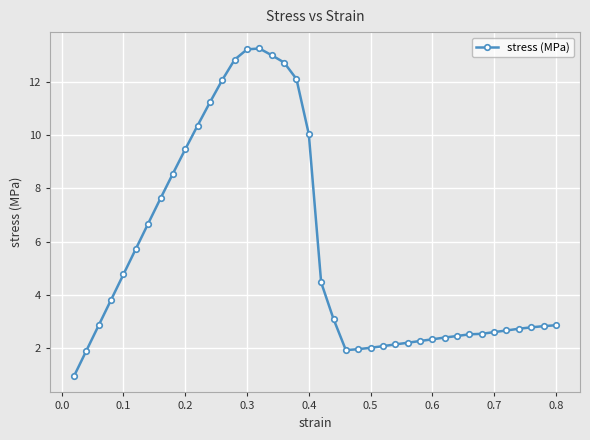

What is the greatest value displayed?

13.3